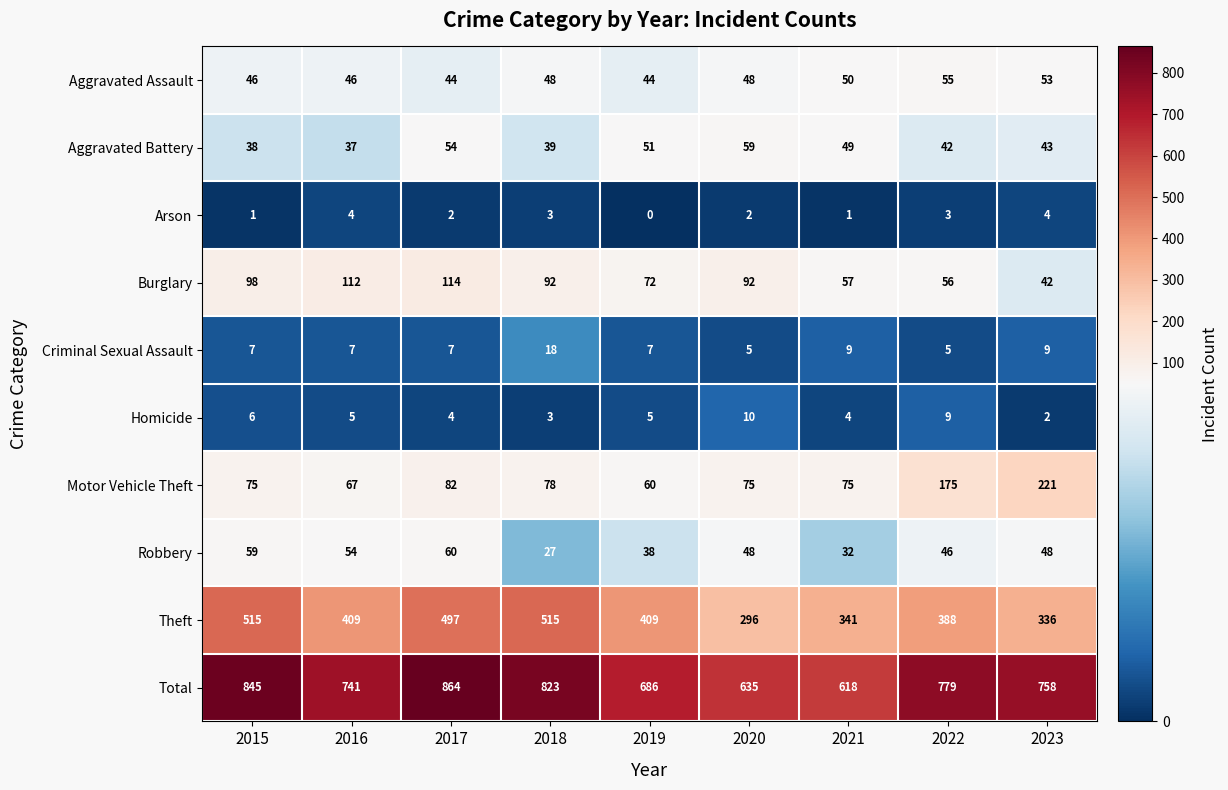

At which label is Robbery closest to 43?

2022